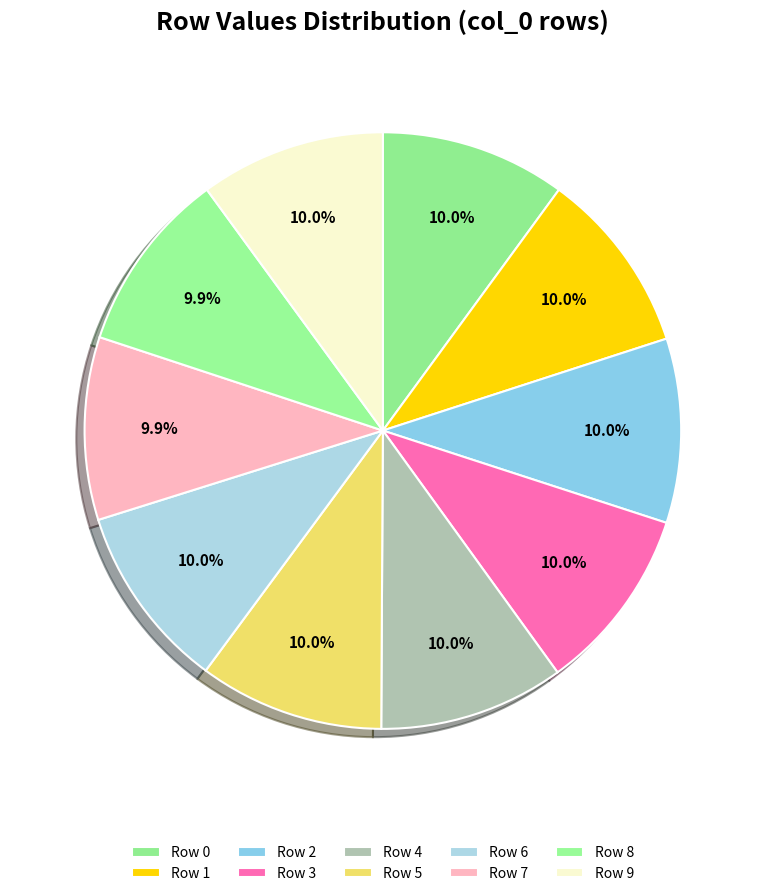

Count the number of slices in the pie.

10